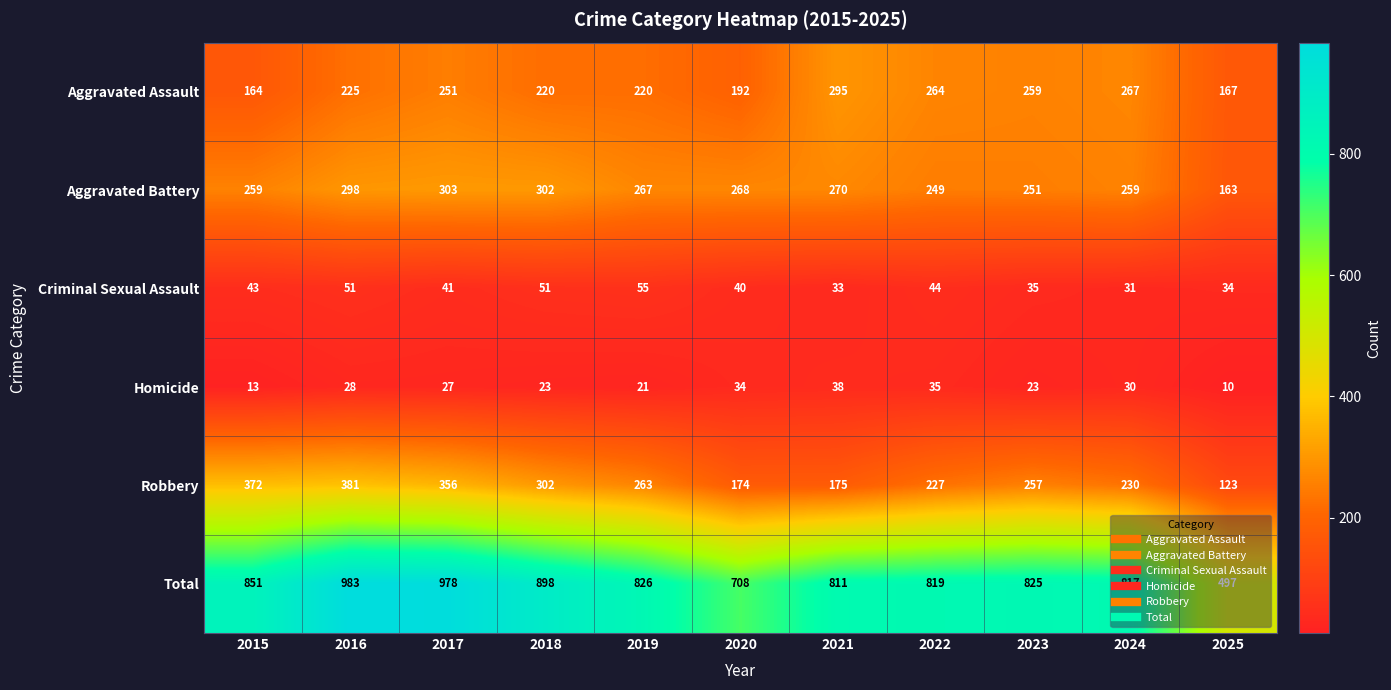

Between 2021 and 2025, which series saw the biggest shift?

Total